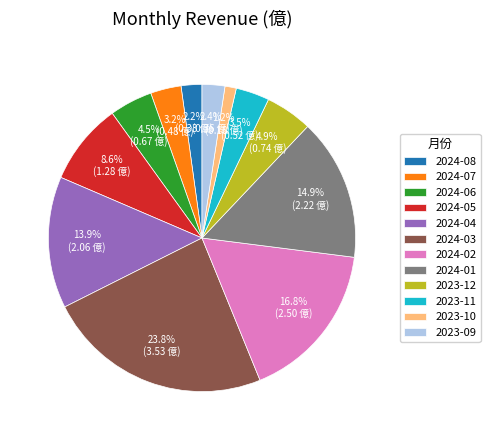

What is the largest slice in the pie chart?

2024-03